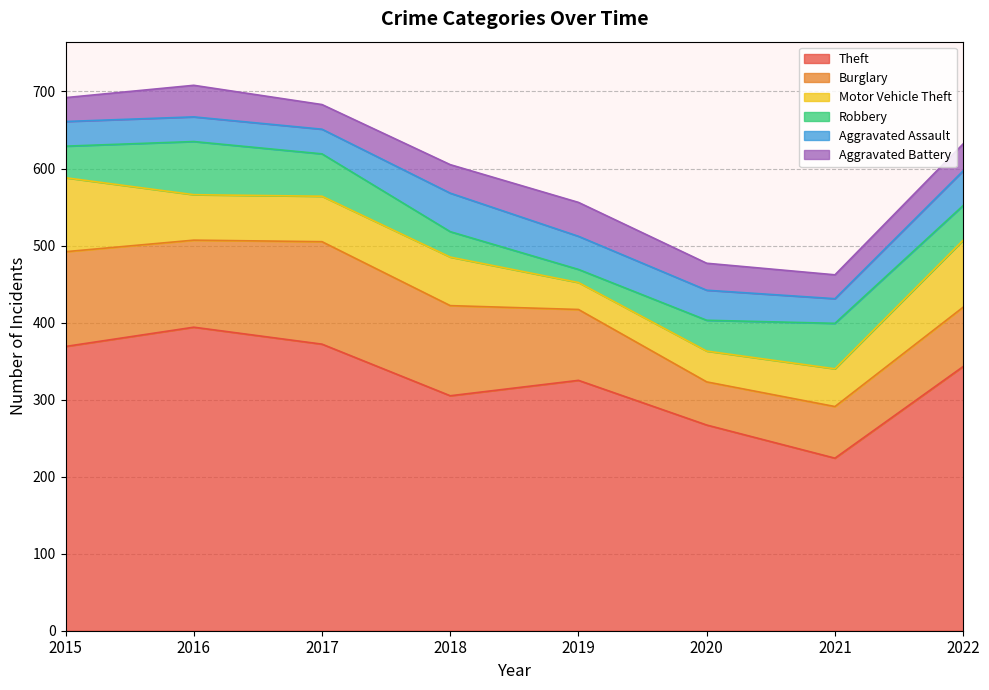

How many intersections are there between Robbery and Aggravated Battery?

2